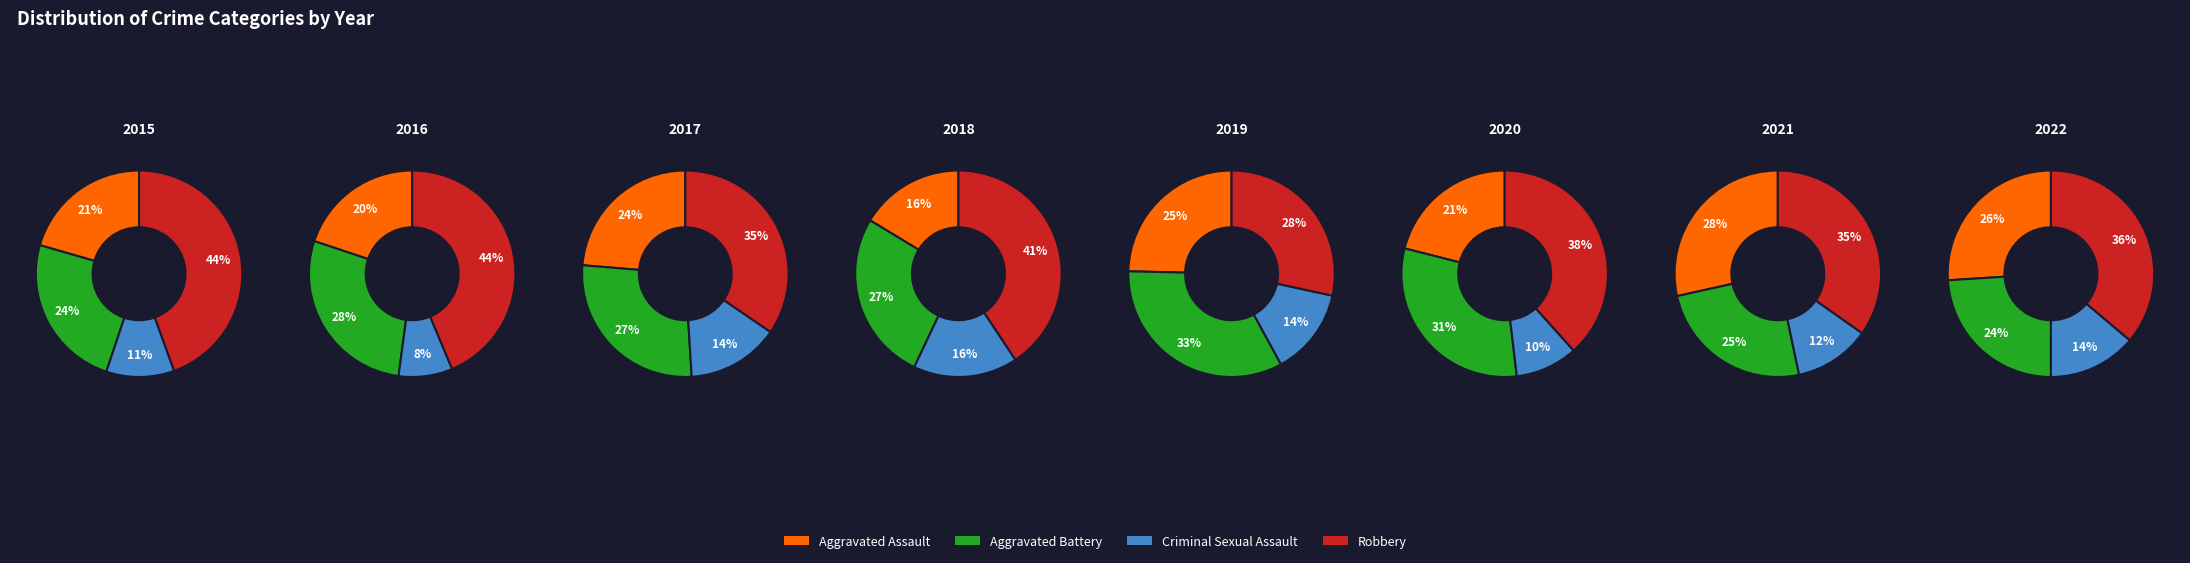

True or false: 2 accounts for 3% of the total.

False